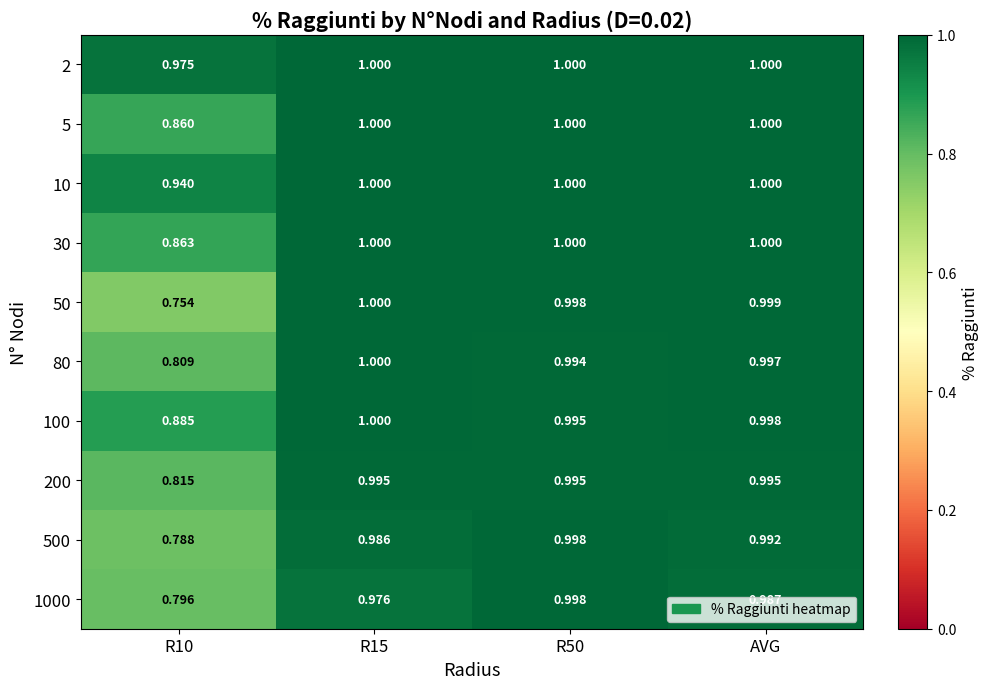

Reading right to left, extract all data points from this chart.

2: AVG=1.0	R50=1.0	R15=1.0	R10=1.0
5: AVG=1.0	R50=1.0	R15=1.0	R10=0.9
10: AVG=1.0	R50=1.0	R15=1.0	R10=0.9
30: AVG=1.0	R50=1.0	R15=1.0	R10=0.9
50: AVG=1.0	R50=1.0	R15=1.0	R10=0.8
80: AVG=1.0	R50=1.0	R15=1.0	R10=0.8
100: AVG=1.0	R50=1.0	R15=1.0	R10=0.9
200: AVG=1.0	R50=1.0	R15=1.0	R10=0.8
500: AVG=1.0	R50=1.0	R15=1.0	R10=0.8
1000: AVG=1.0	R50=1.0	R15=1.0	R10=0.8